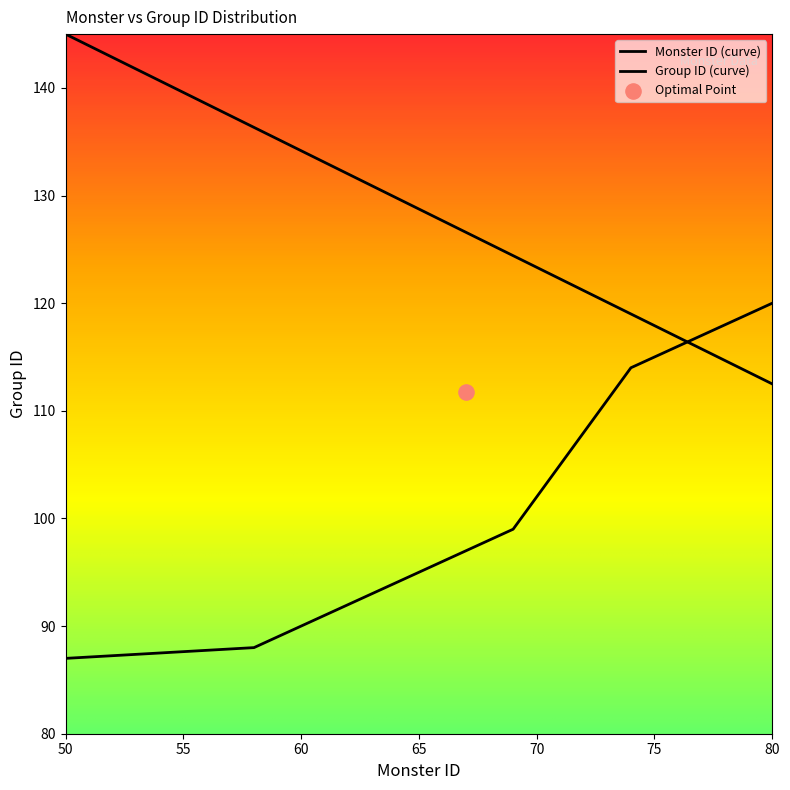

Which series reaches the maximum Y coordinate?

Monster ID